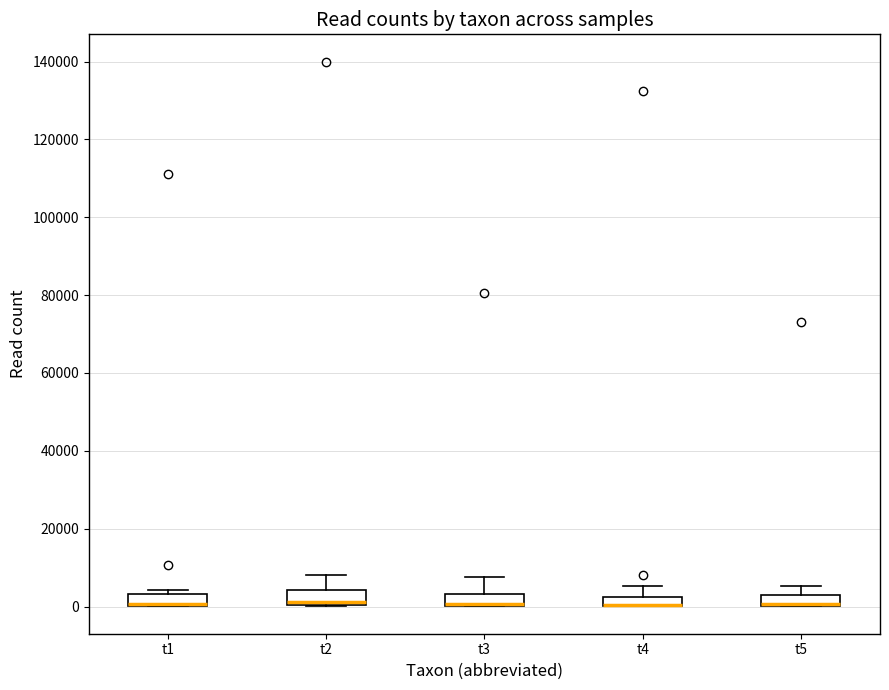

Where is the upper edge of the box for t4 on the y-axis? The values are not printed on the chart, so give them approximately, as read against the axis.

2000